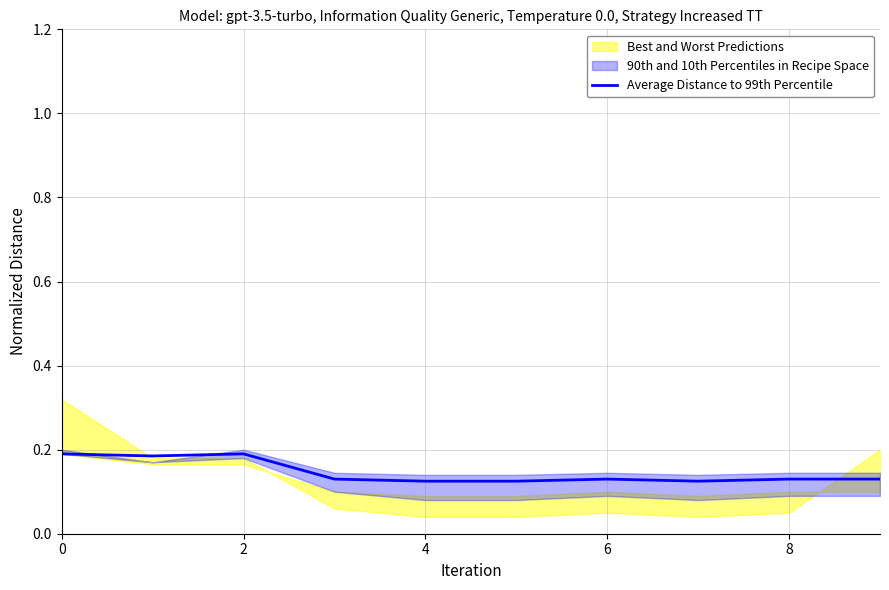

What is the difference between the second highest and second lowest values?

0.1